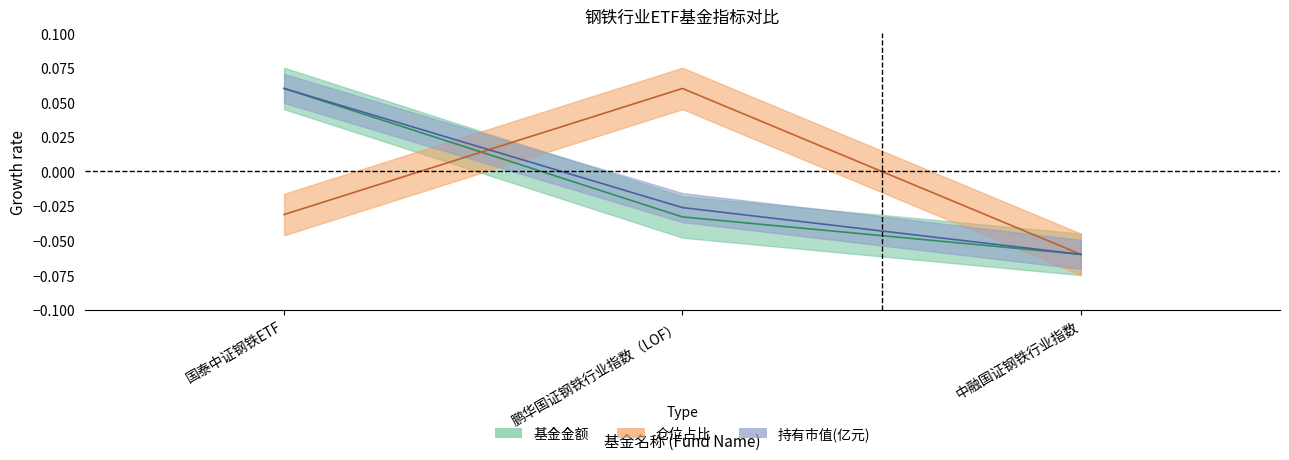

Is this an area chart (filled region under the line)?

No